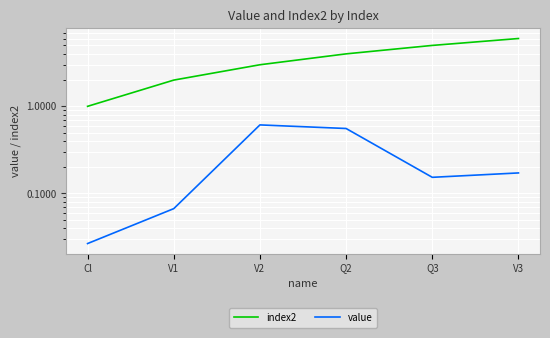

What is the difference between the highest and lowest values at Q3?

4.8